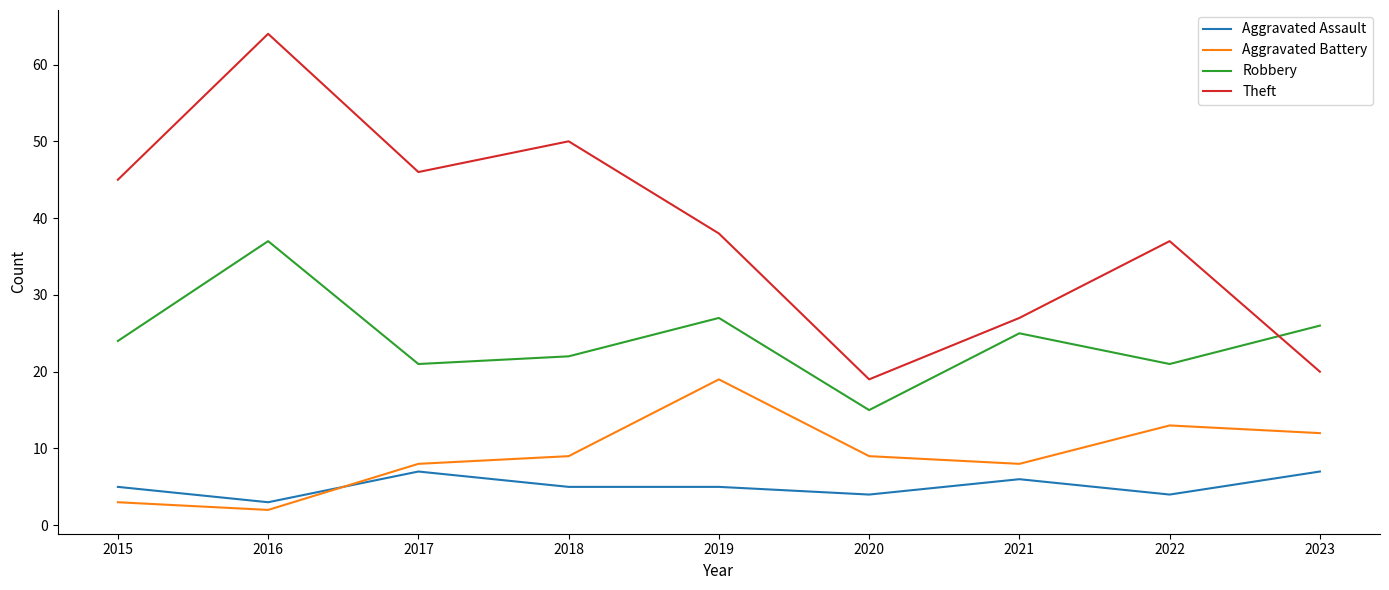

What is the difference between the second highest and second lowest values in the Aggravated Battery series?

10